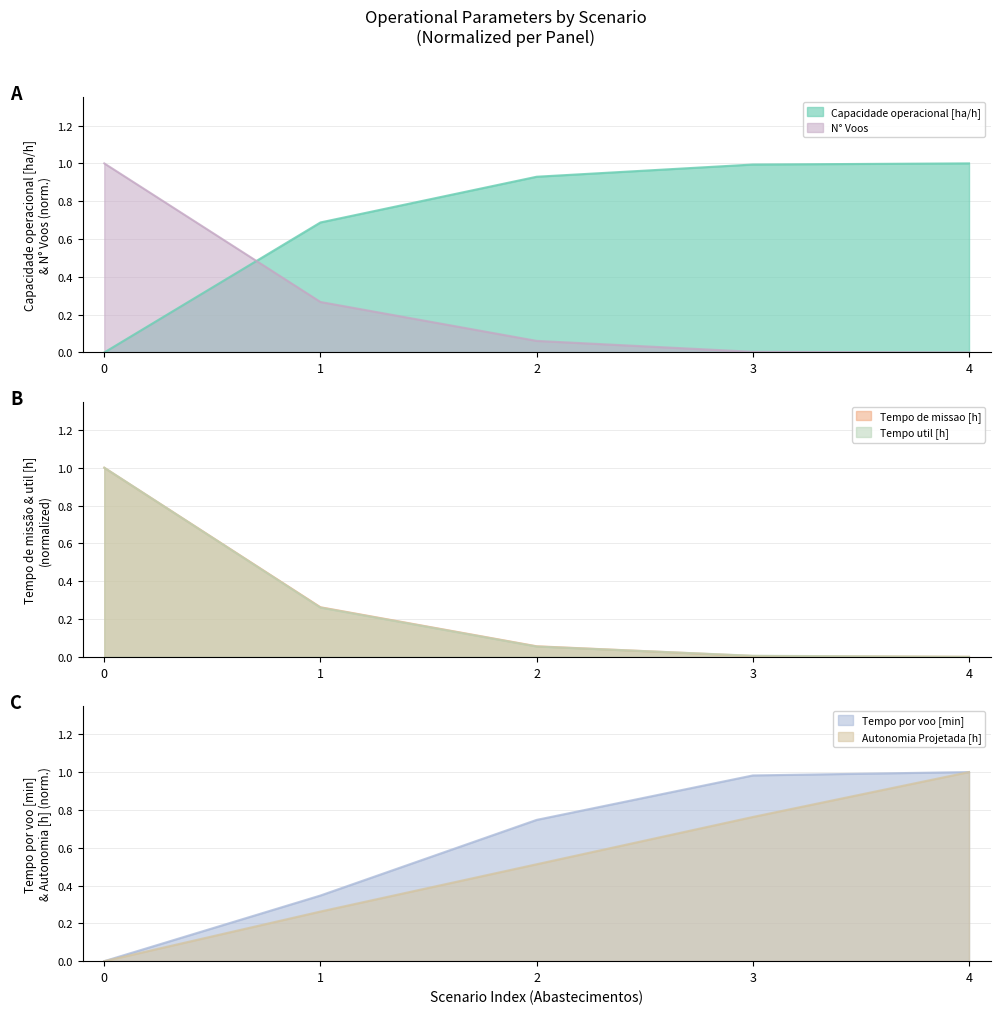

Which series changed the most between 0 and 2?

Tempo util [h]